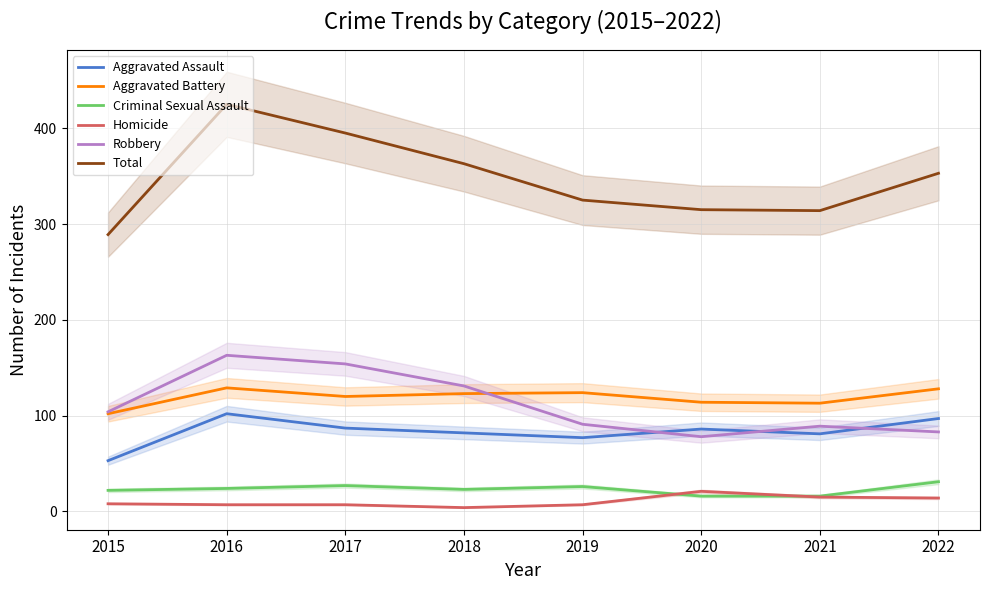

Is this an area chart (filled region under the line)?

No